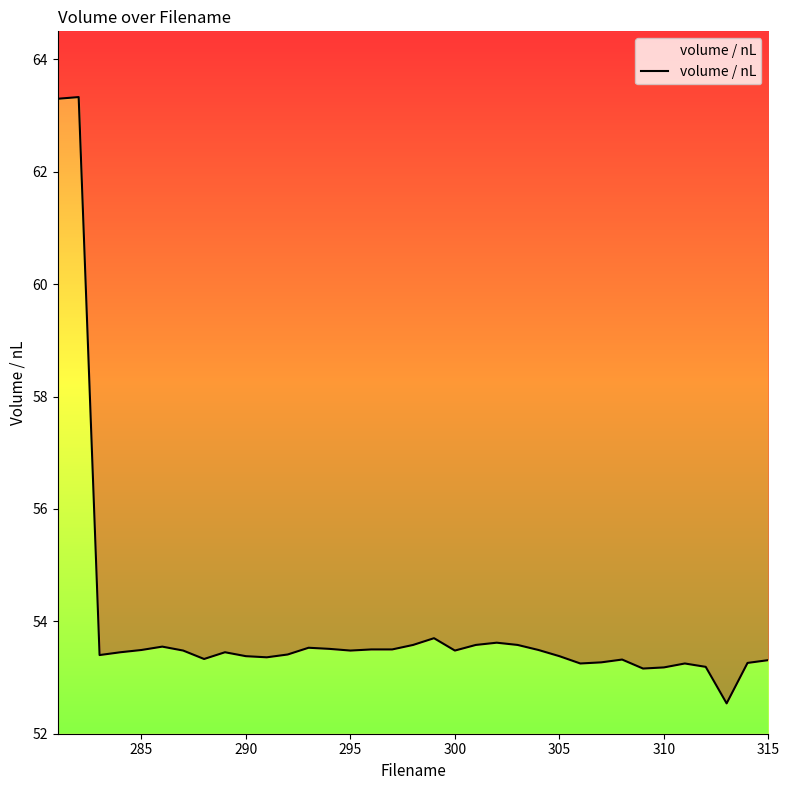

What is the difference between the maximum and second lowest values?

10.2